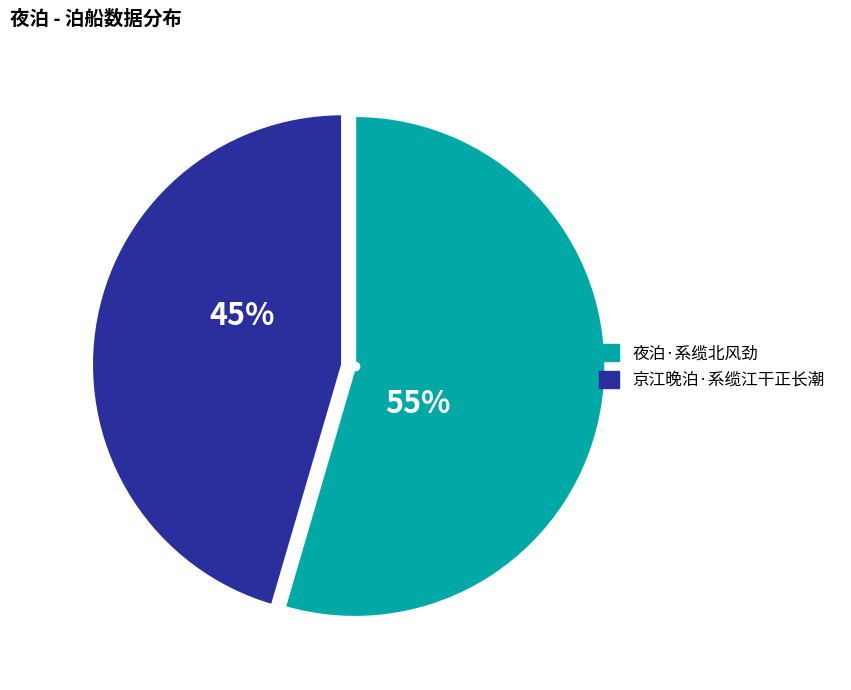

Combined, do 京江晚泊·系缆江干正长潮 and 夜泊·系缆北风劲 account for over 50%?

Yes